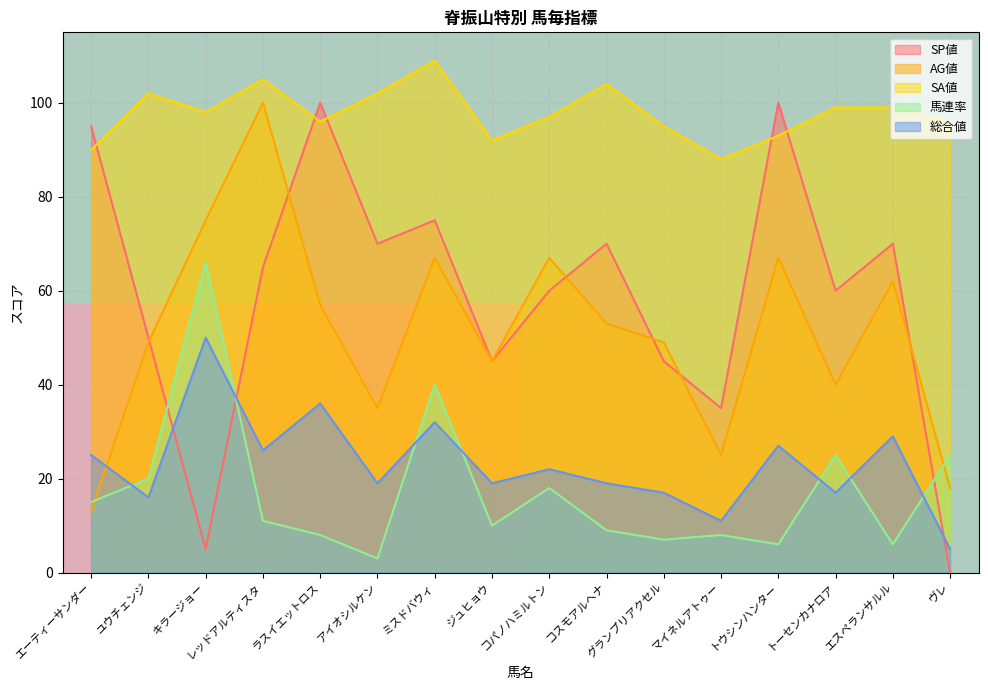

Which series ends up on top after the final intersection of 馬連率 and SP値?

馬連率